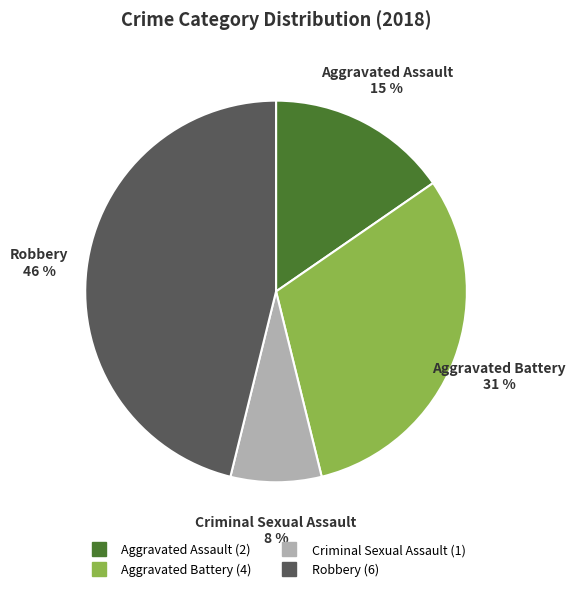

Is the sum of Aggravated Battery and Robbery greater than half?

Yes